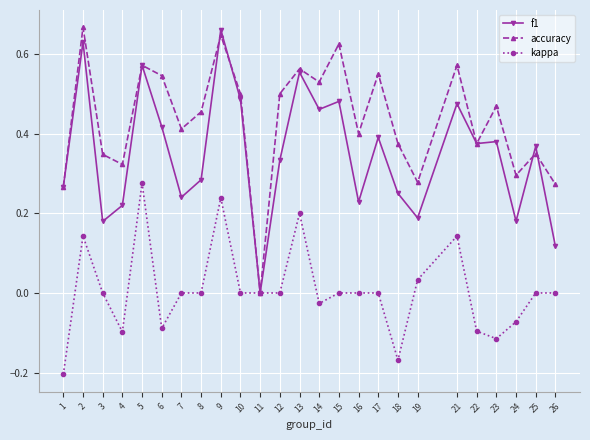

The kappa series shows 0.0 at 3. True or false?

True